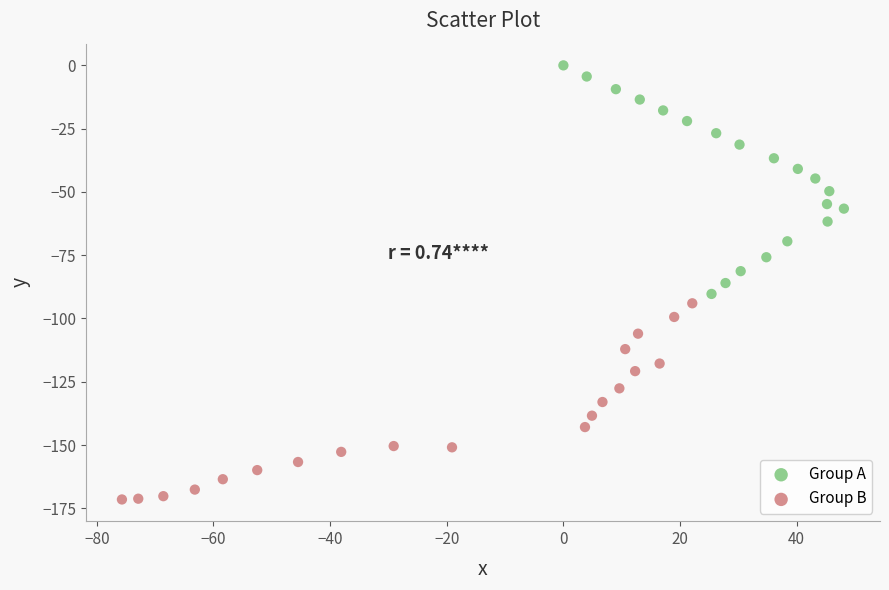

Which series reaches the minimum Y coordinate?

Group B